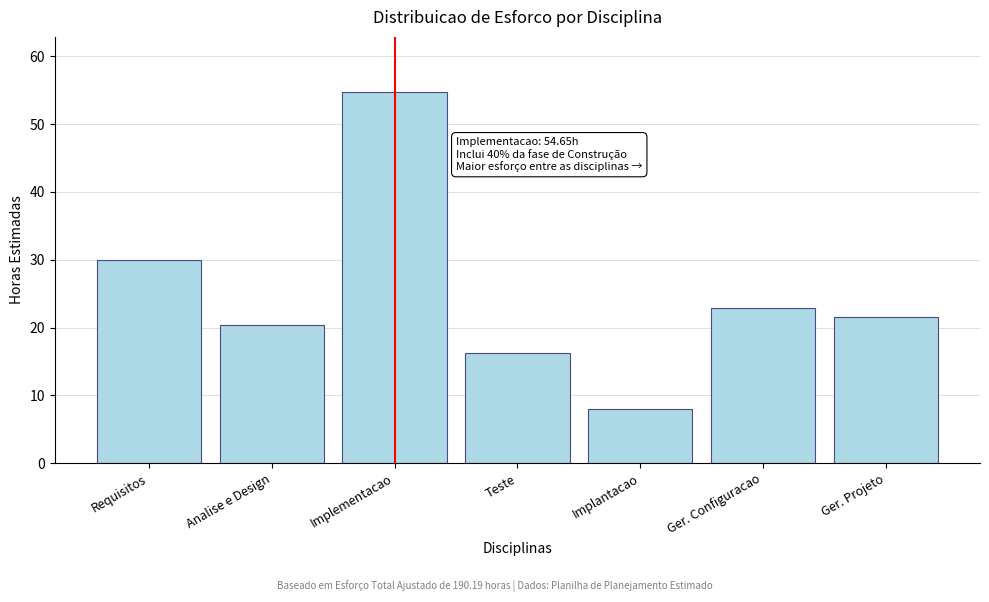

Reading left to right, transcribe all the data shown in this chart.

30.0	20.4	54.7	16.2	8.0	22.8	21.6